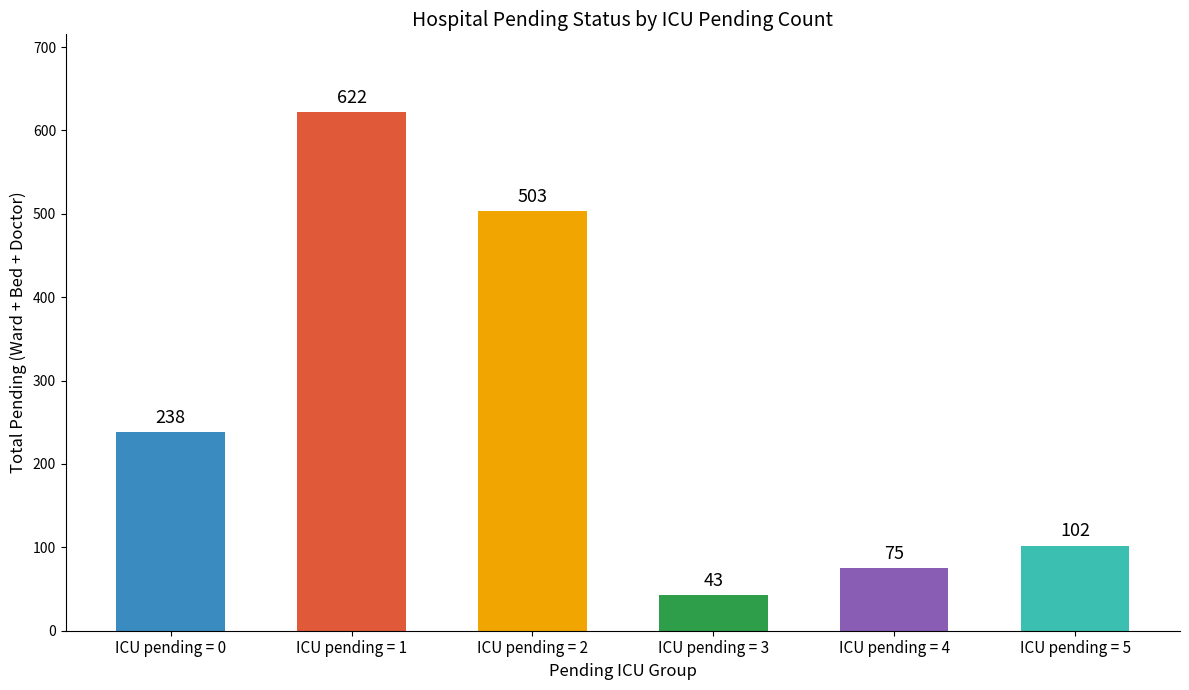

Where is the data nearest to the value 332?

ICU pending = 0